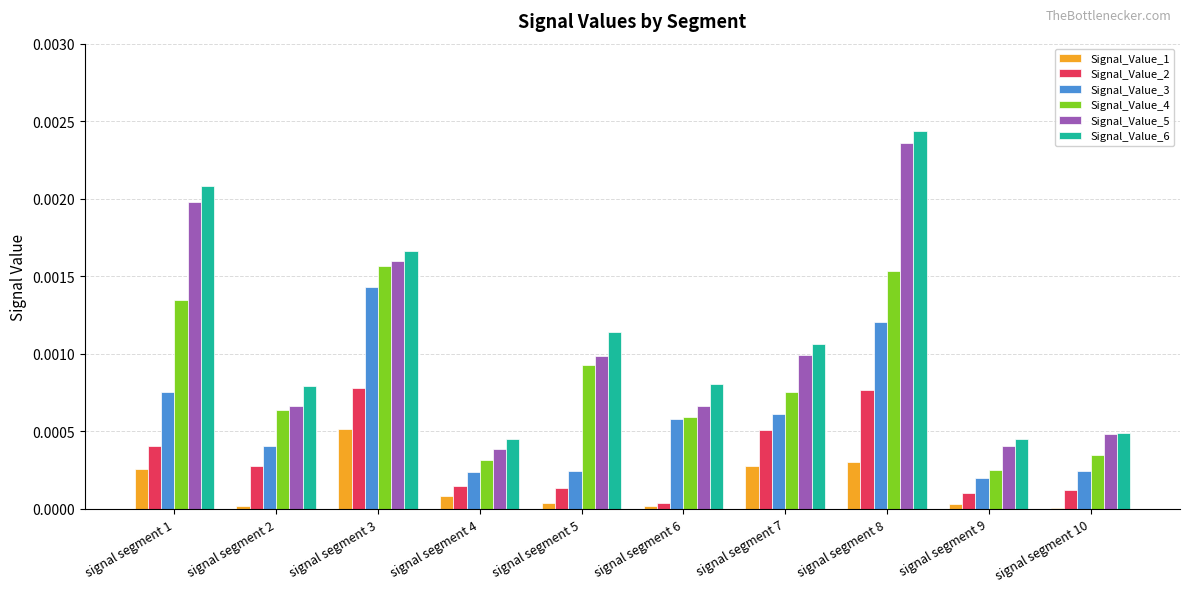

The Signal_Value_2 series shows 0.0 at signal segment 1. True or false?

True